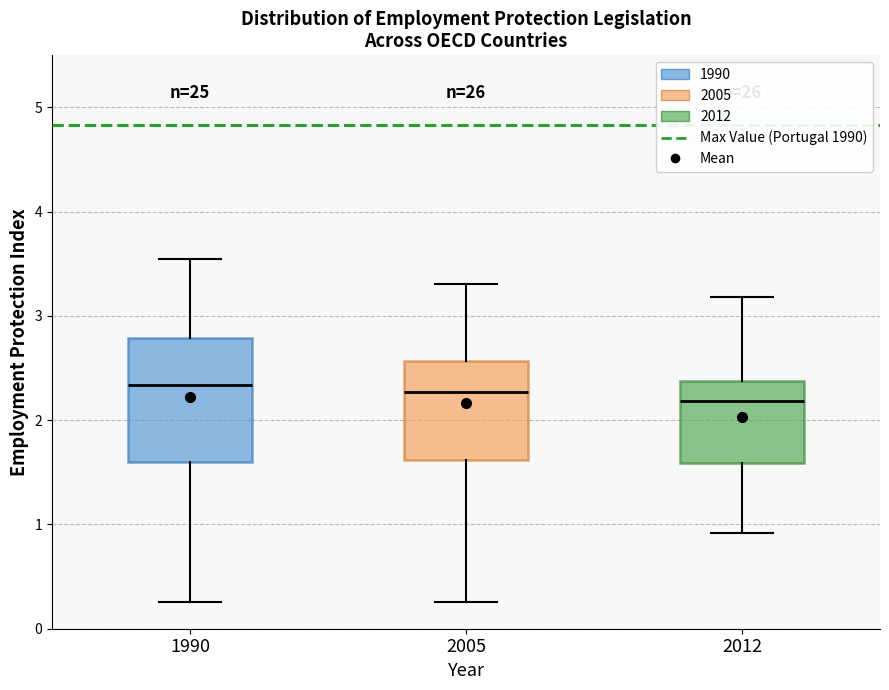

Reading left to right, transcribe this box plot: for each box, give where its median line is, the range the box spans, and where its two whiskers end, as read against the y-axis. The values are not printed on the chart, so give them approximately, as read against the axis.

1990: median 2.3, box 1.6 to 2.8, whiskers 0.3 to 3.5
2005: median 2.3, box 1.6 to 2.6, whiskers 0.3 to 3.3
2012: median 2.2, box 1.6 to 2.4, whiskers 0.9 to 3.2